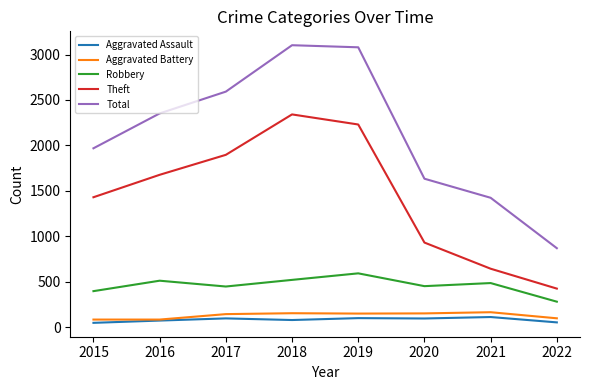

At which label is Theft closest to 1382?

2015